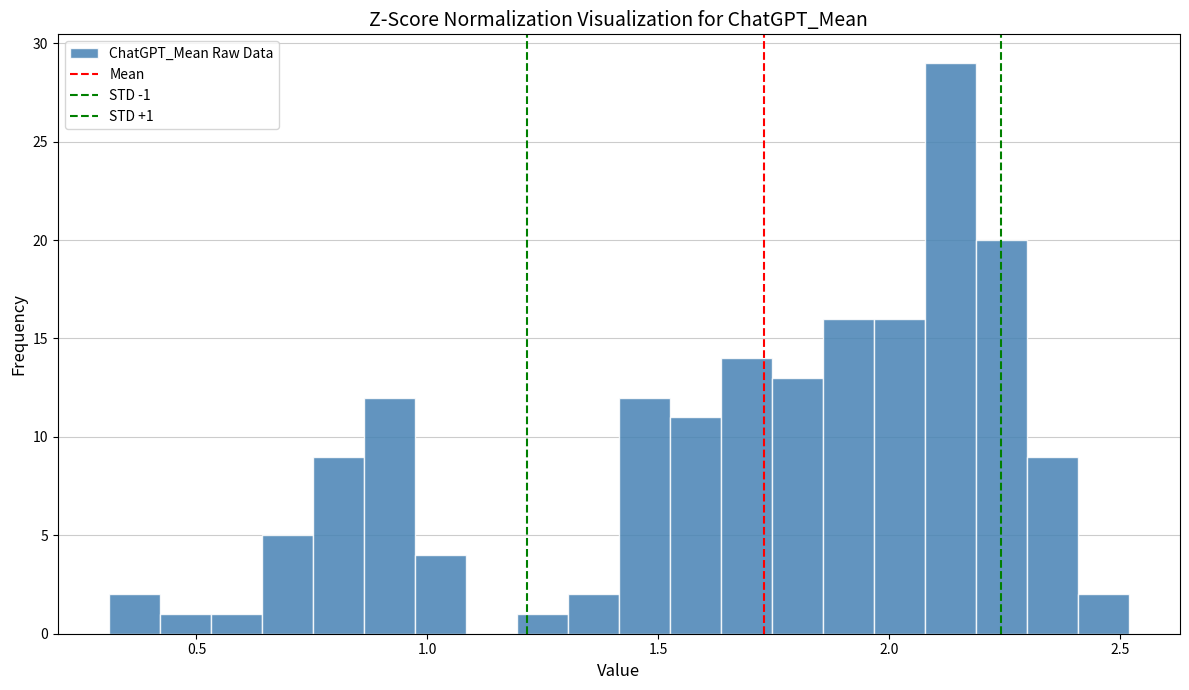

Read against the x-axis, roughly where is the centre of the tallest bar?

2.15